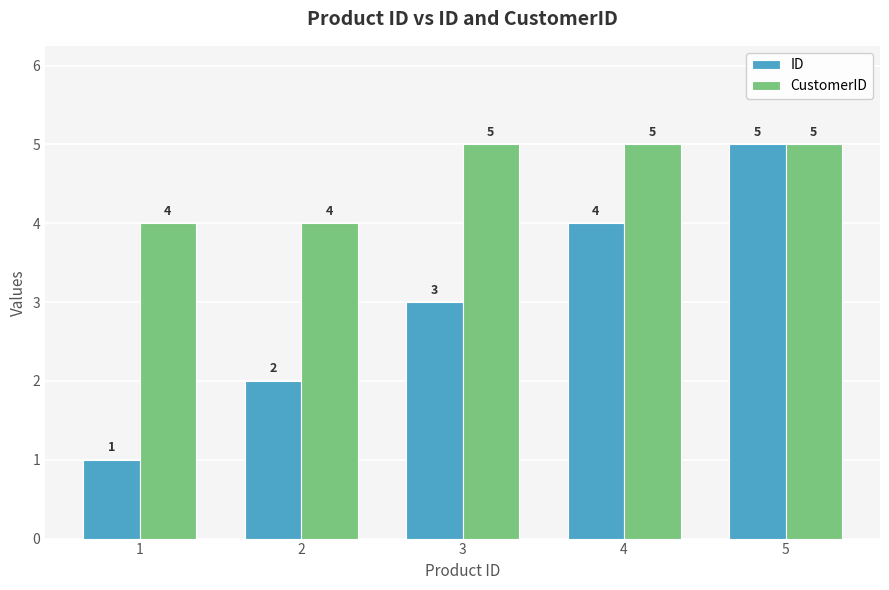

The ID series shows 3 at 5. True or false?

False